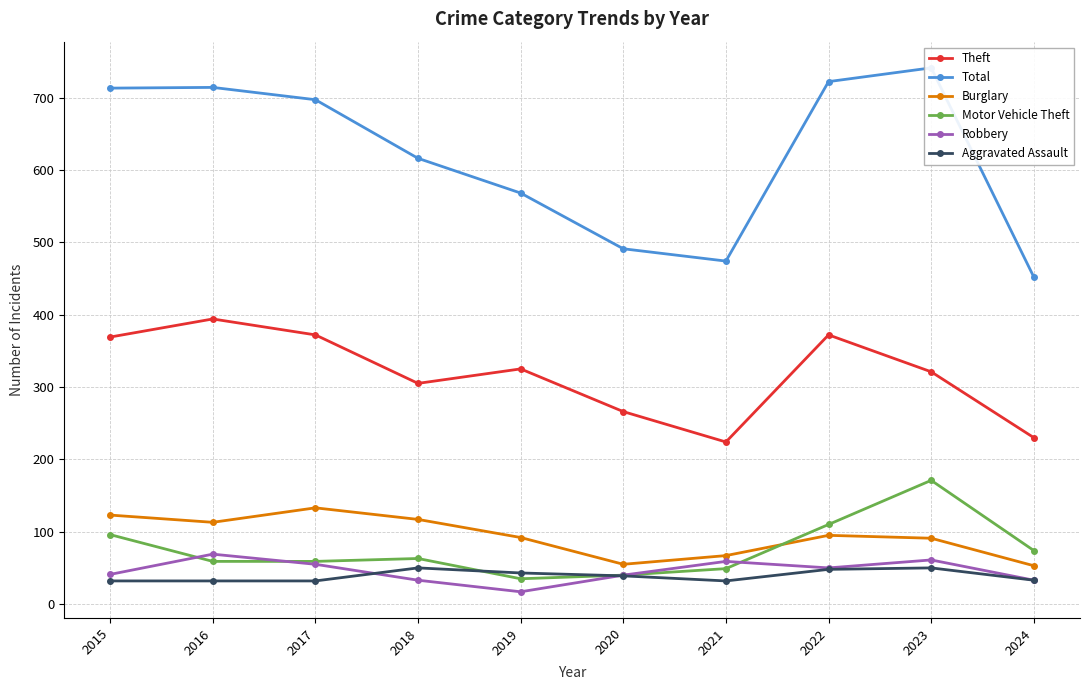

True or false: Total has more than 1 interior local peaks.

True